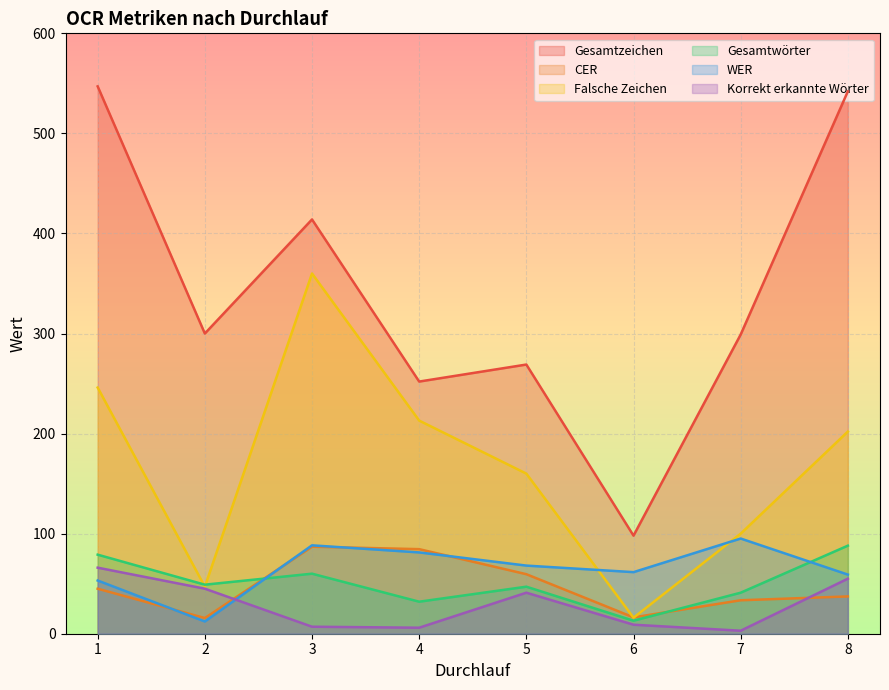

Is it true that WER equals 39.0 at 5?

False